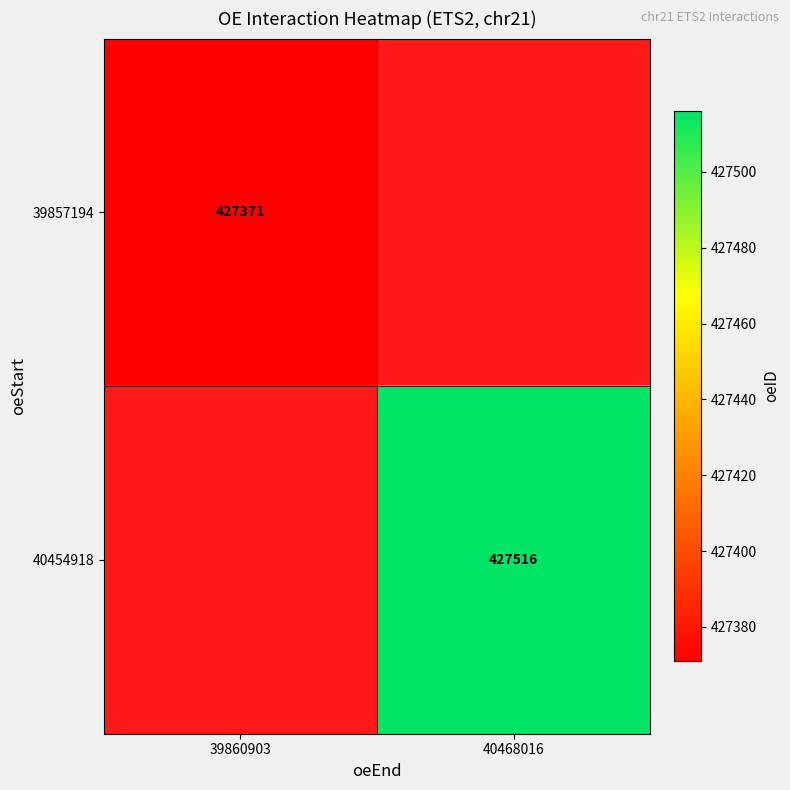

The 39857194 series shows 647391.4 at 39860903. True or false?

False